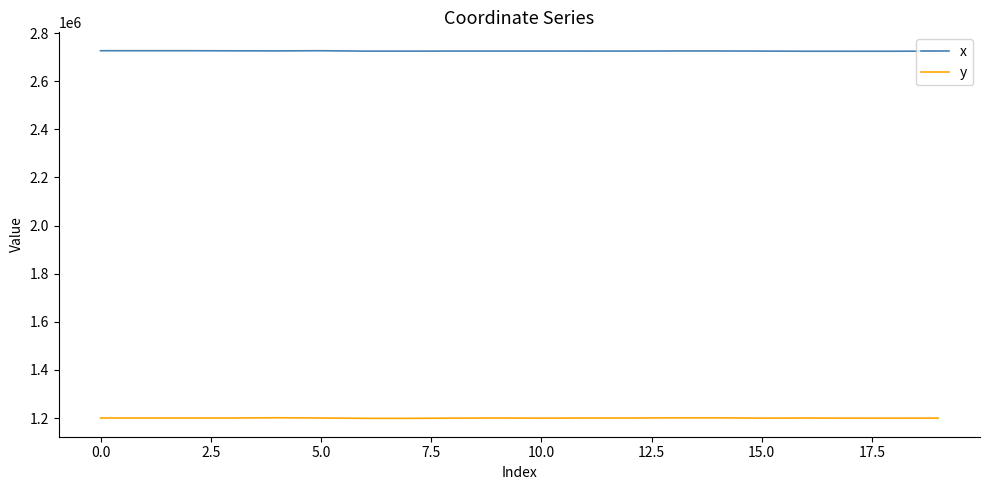

True or false: x and y cross at least once.

False